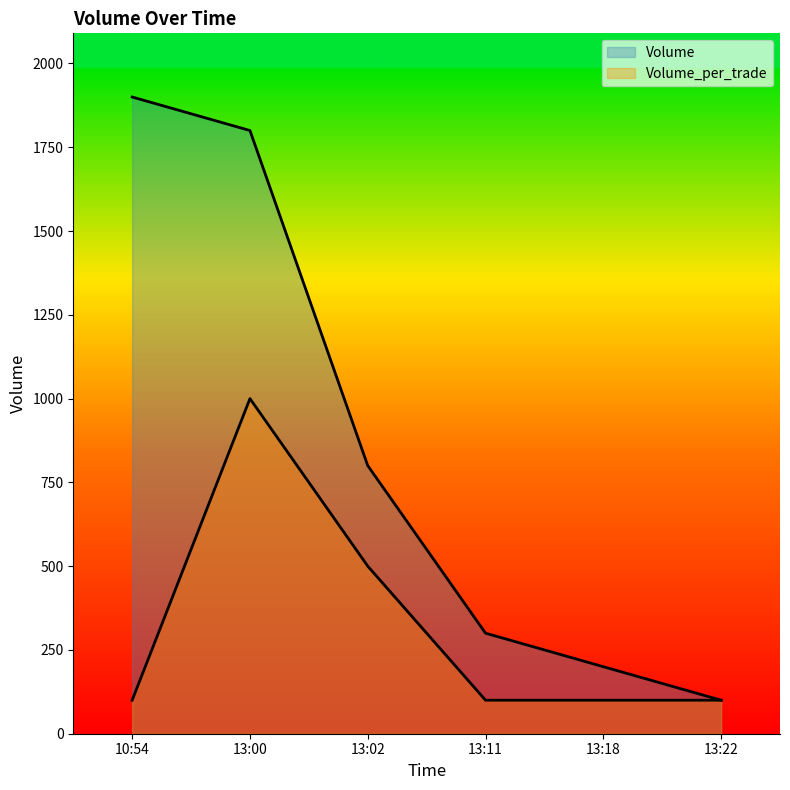

What is the total value across all series at 13:02?

1300